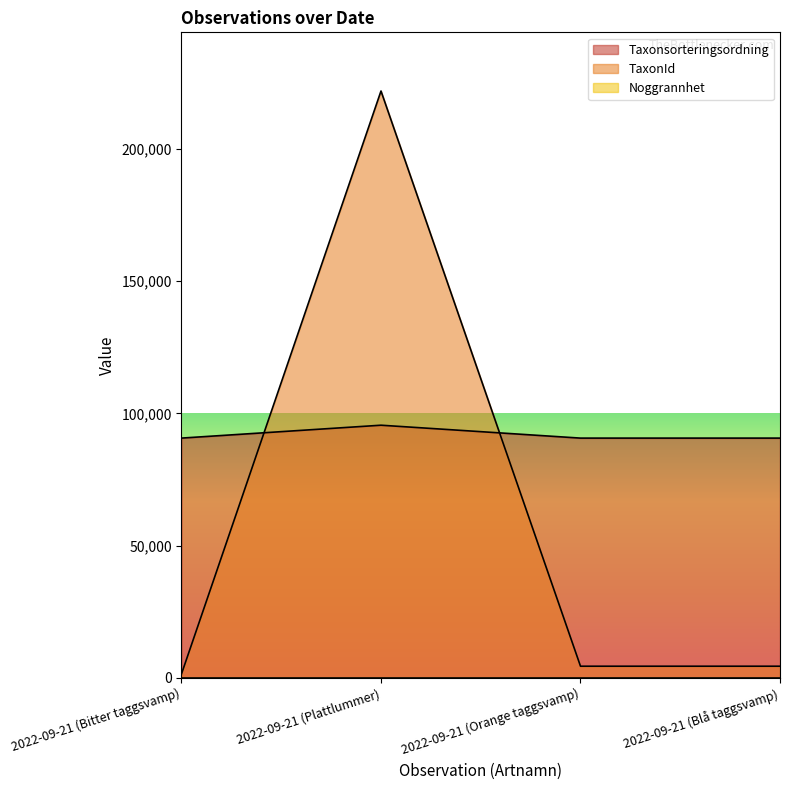

What is the greatest value displayed?

221941